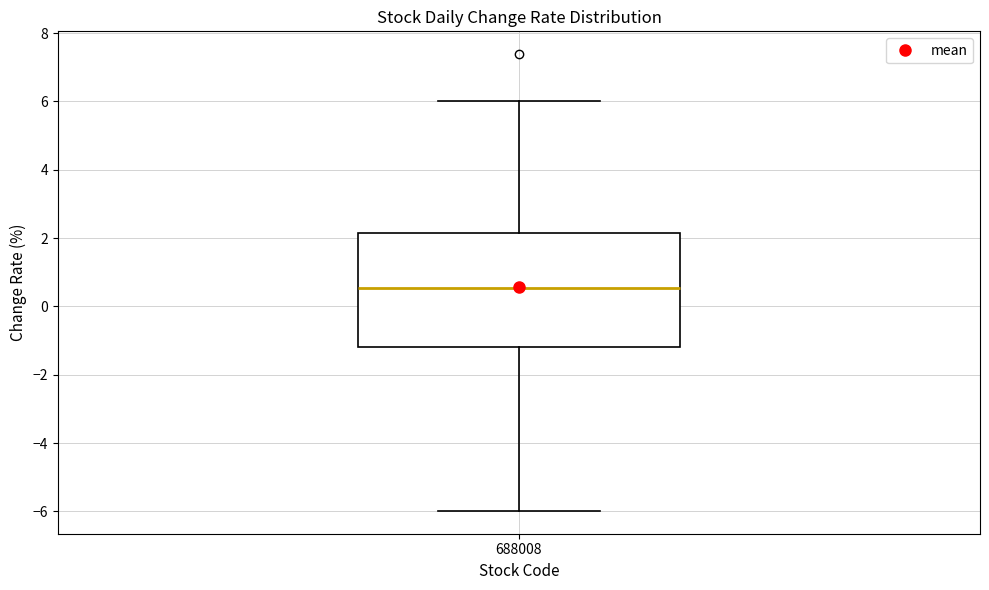

Read this box plot against the y-axis: the position of the median line, the range covered by the box, and the ends of both whiskers. The values are not printed on the chart, so give them approximately, as read against the axis.

median 0.6, box -1.2 to 2.2, whiskers -6.0 to 6.0